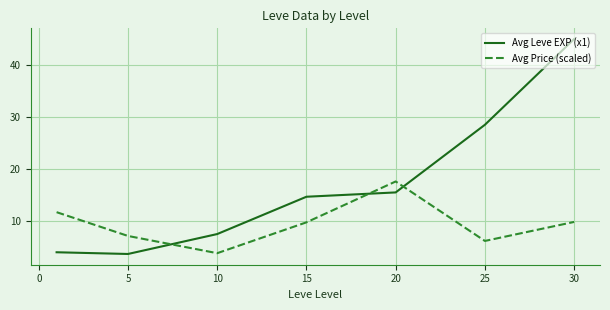

What is the difference between the second highest and minimum values in the Avg Price (scaled) series?

7.9